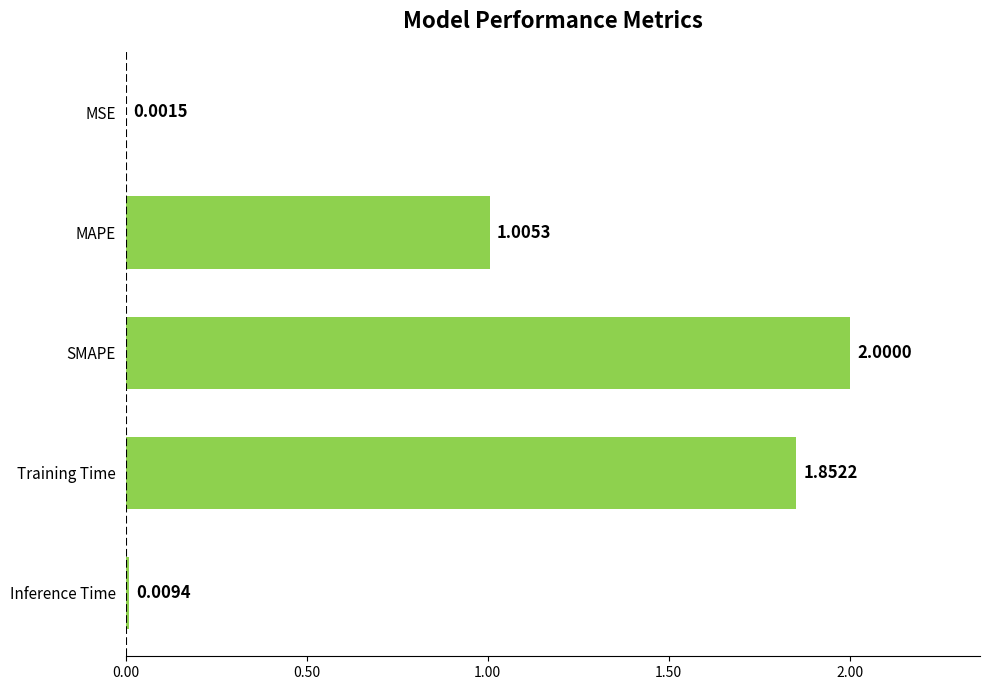

What is the sum of the values at SMAPE and MSE?

2.0